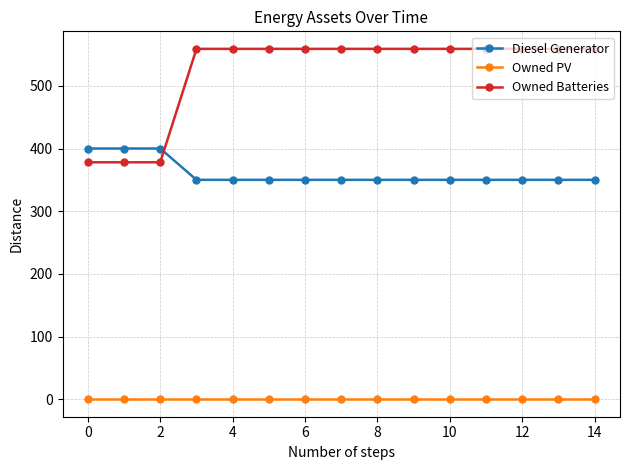

Which series has the widest spread of values?

Owned Batteries